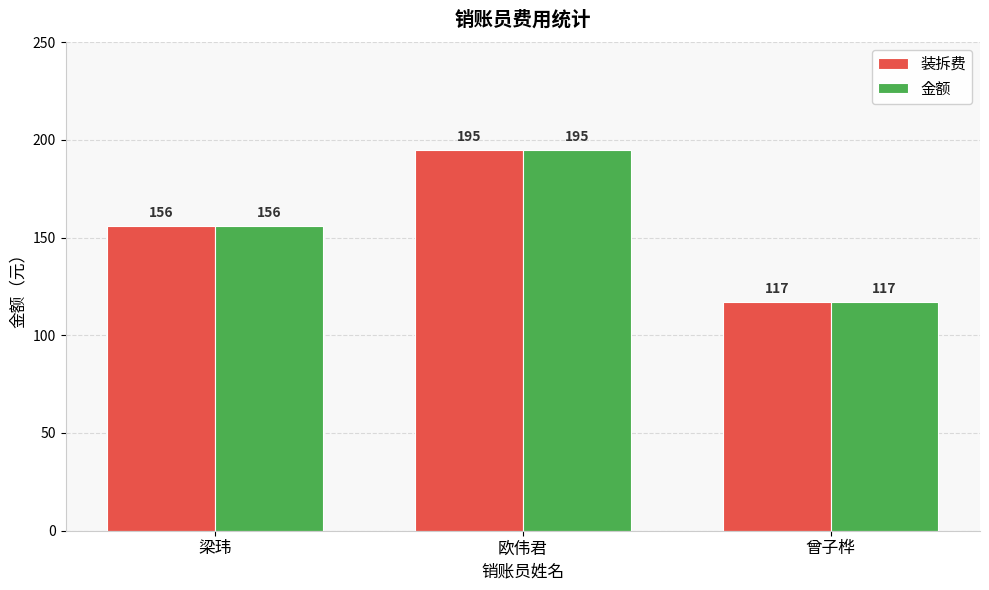

What is the average value of the 金额 series?

156